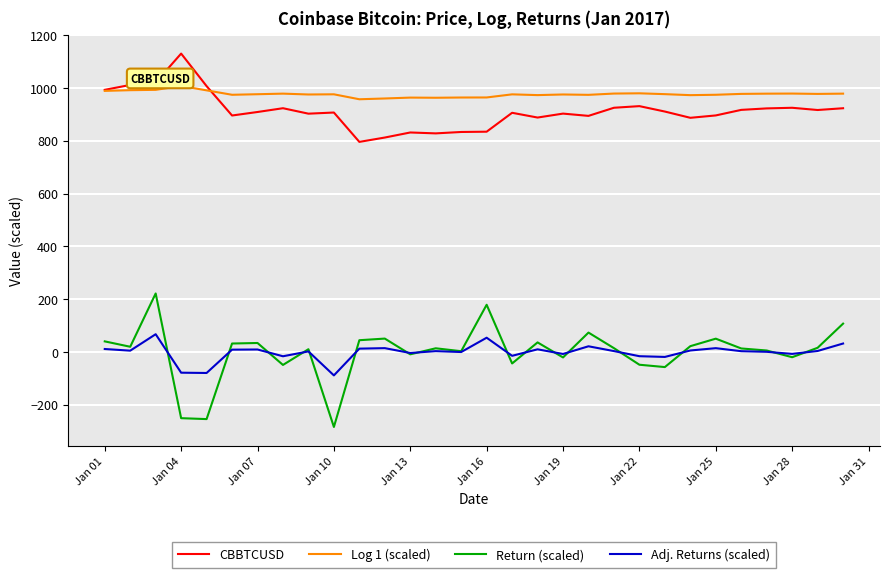

What is the lowest value of the CBBTCUSD series?

795.8